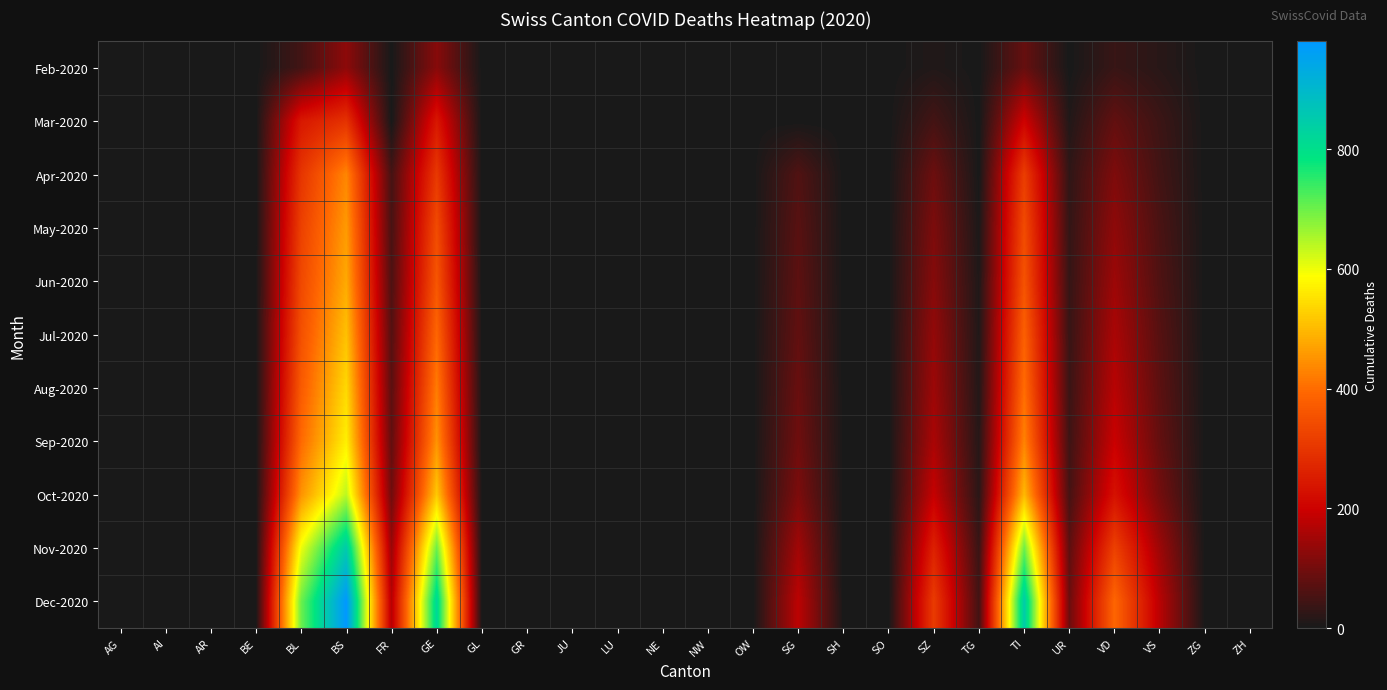

At how many categories does at least one series exceed 214?

6